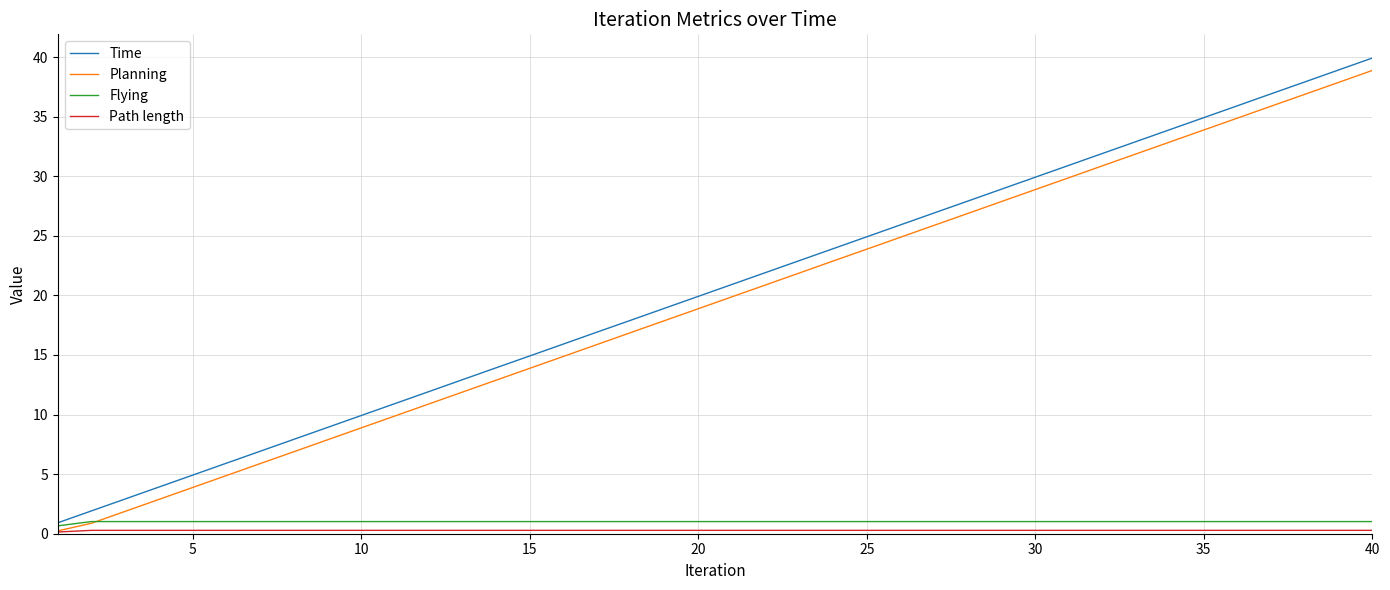

How many distinct data groups are displayed?

4